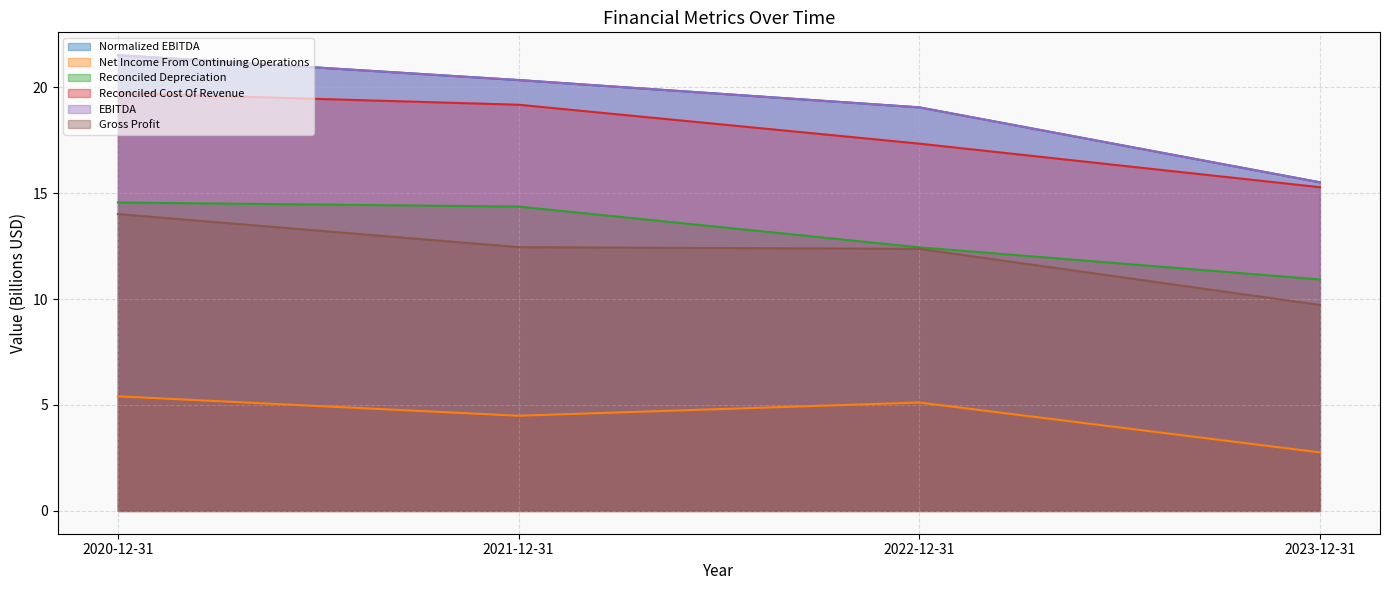

Reading left to right, what are all the values shown in this chart?

Normalized EBITDA: 2020-12-31=21.5	2021-12-31=20.3	2022-12-31=19.0	2023-12-31=15.5
Net Income From Continuing Operations: 2020-12-31=5.4	2021-12-31=4.5	2022-12-31=5.1	2023-12-31=2.8
Reconciled Depreciation: 2020-12-31=14.6	2021-12-31=14.4	2022-12-31=12.4	2023-12-31=10.9
Reconciled Cost Of Revenue: 2020-12-31=19.7	2021-12-31=19.2	2022-12-31=17.3	2023-12-31=15.3
EBITDA: 2020-12-31=21.5	2021-12-31=20.3	2022-12-31=19.0	2023-12-31=15.5
Gross Profit: 2020-12-31=14.0	2021-12-31=12.4	2022-12-31=12.4	2023-12-31=9.7